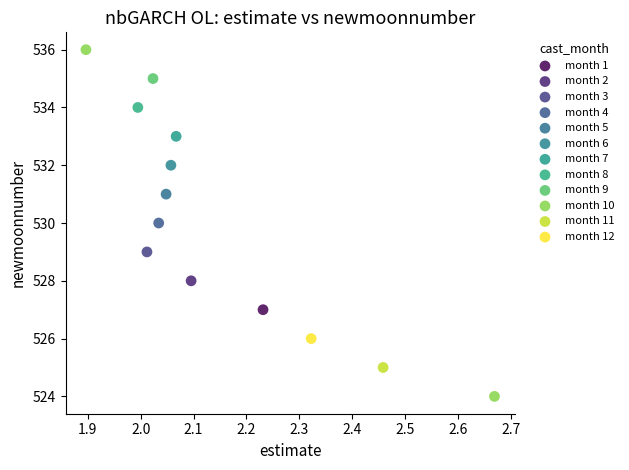

What are all the series names shown in the legend?

month 1, month 2, month 3, month 4, month 5, month 6, month 7, month 8, month 9, month 10, month 11, month 12